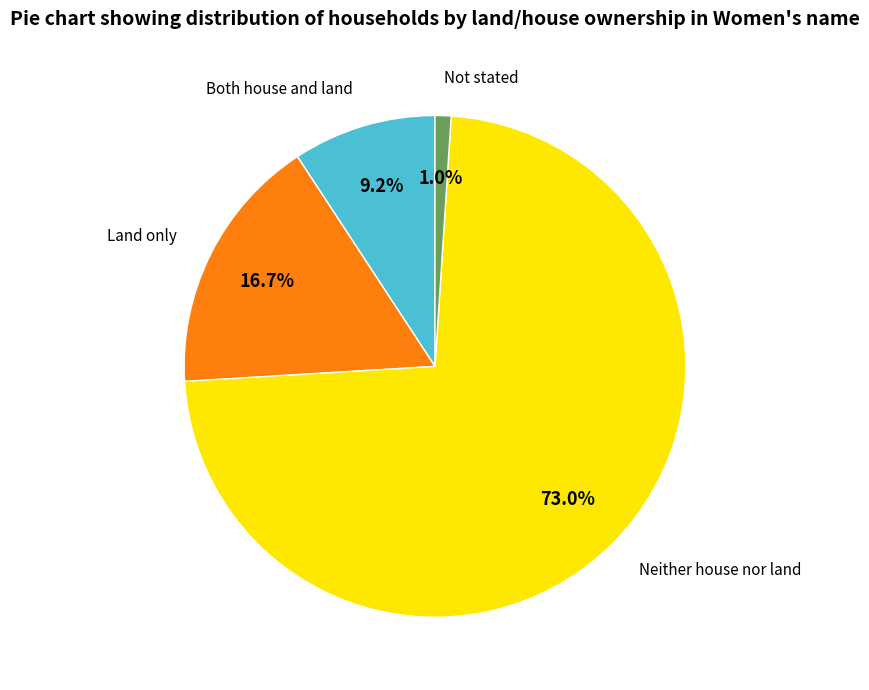

Is there a majority slice in this chart?

Yes